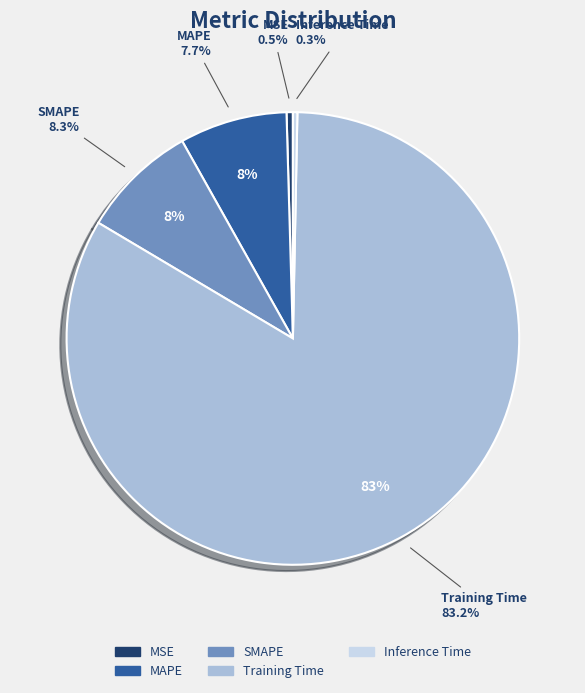

Does SMAPE account for over 50% of the chart?

No